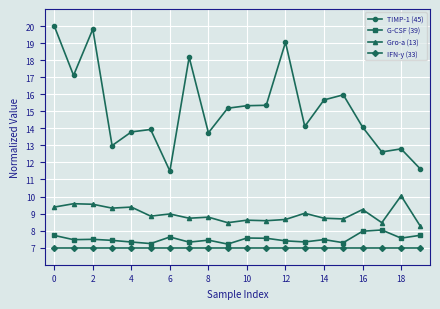

What is the value of the IFN-y (33) point at the 15th from the left?

7.0